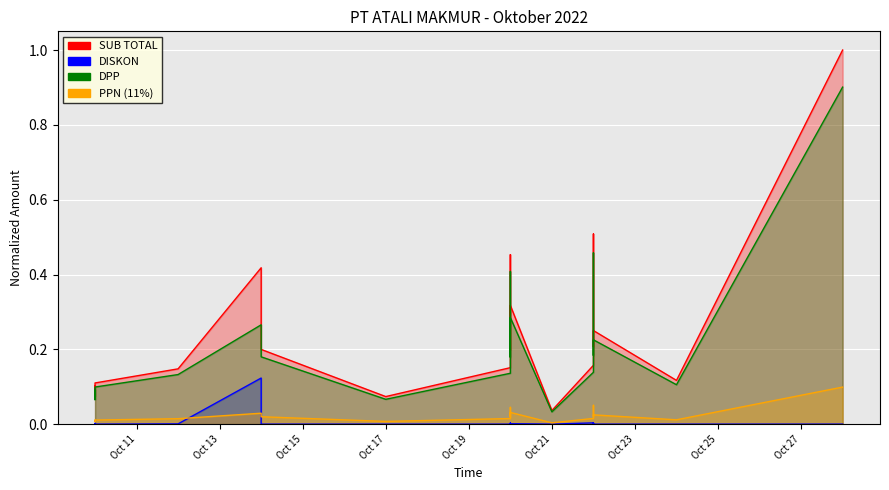

Between 2022-10-10 and 2022-10-14, which series saw the biggest shift?

SUB TOTAL